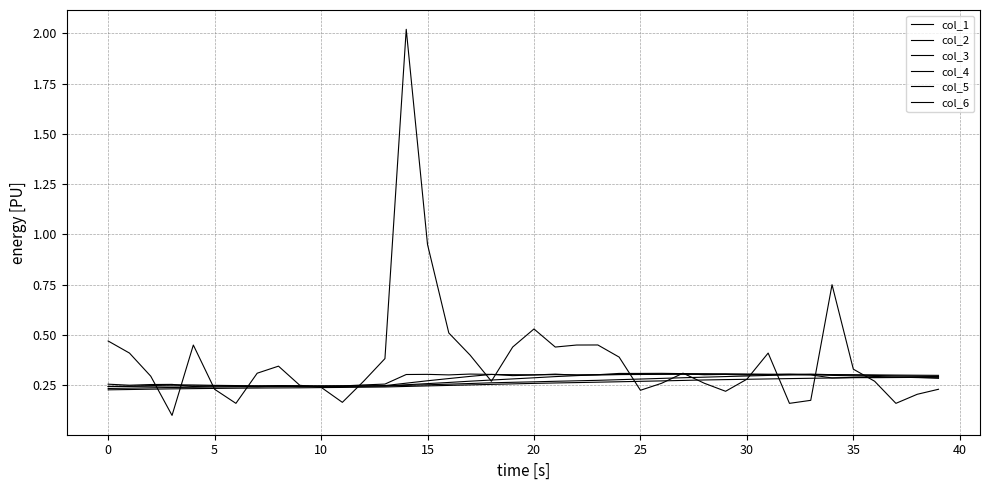

Which label corresponds to the largest value in the chart?

14